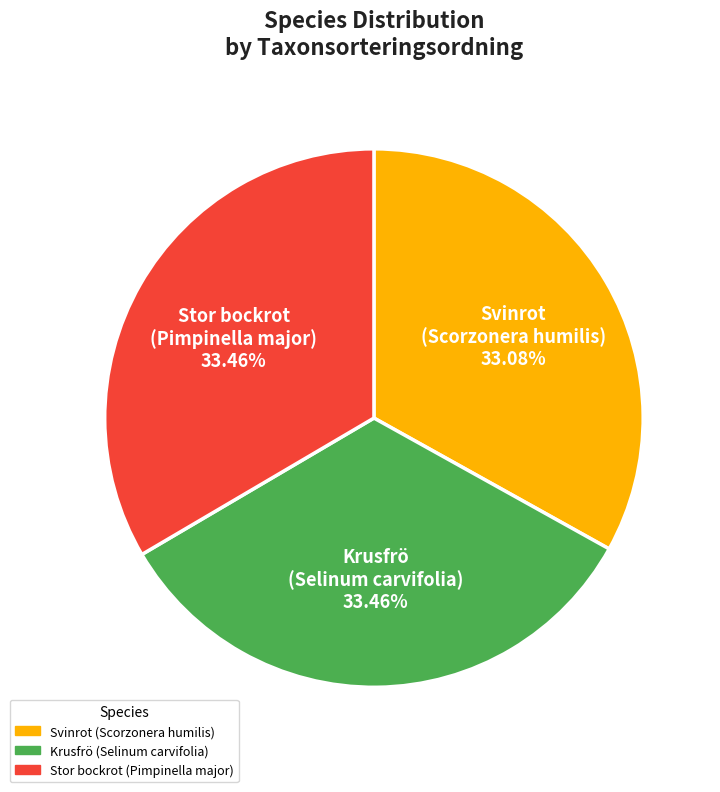

Does Krusfrö (Selinum carvifolia) represent more than half of the total?

No